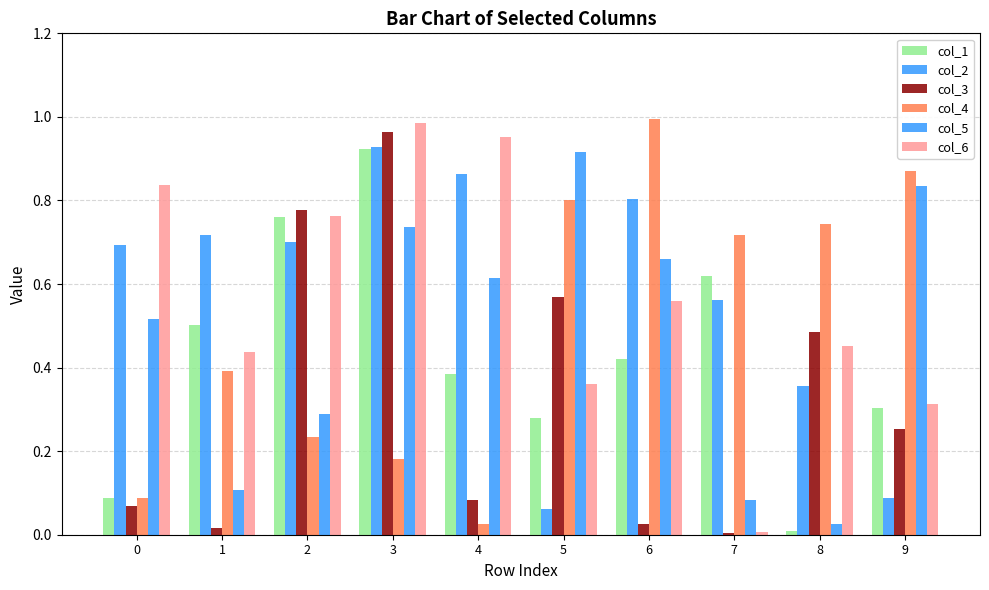

The value of col_2 at 2 is 0.1. True or false?

False